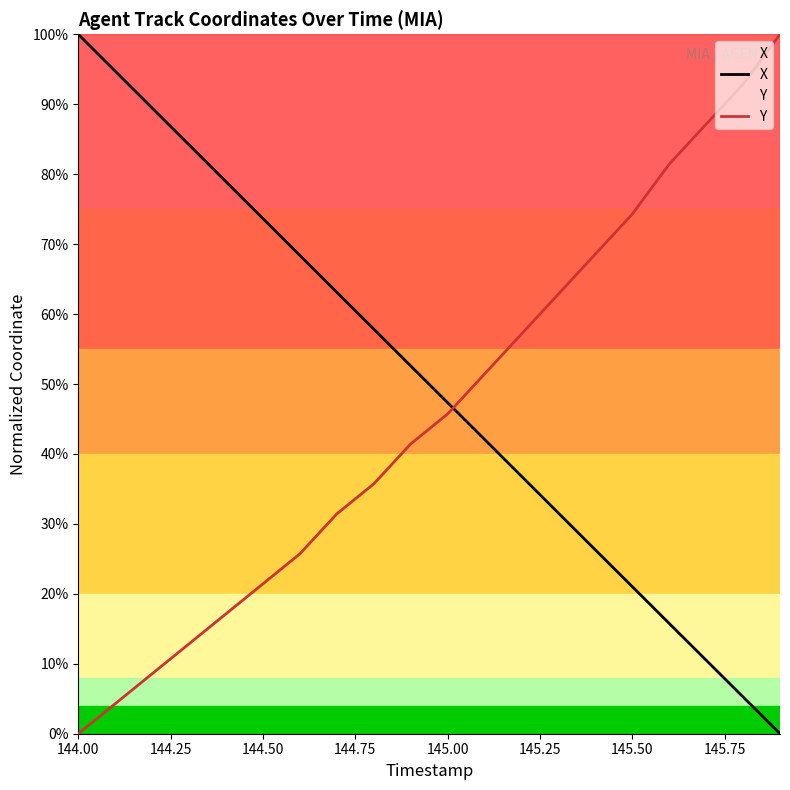

Does the chart have visible grid lines?

No